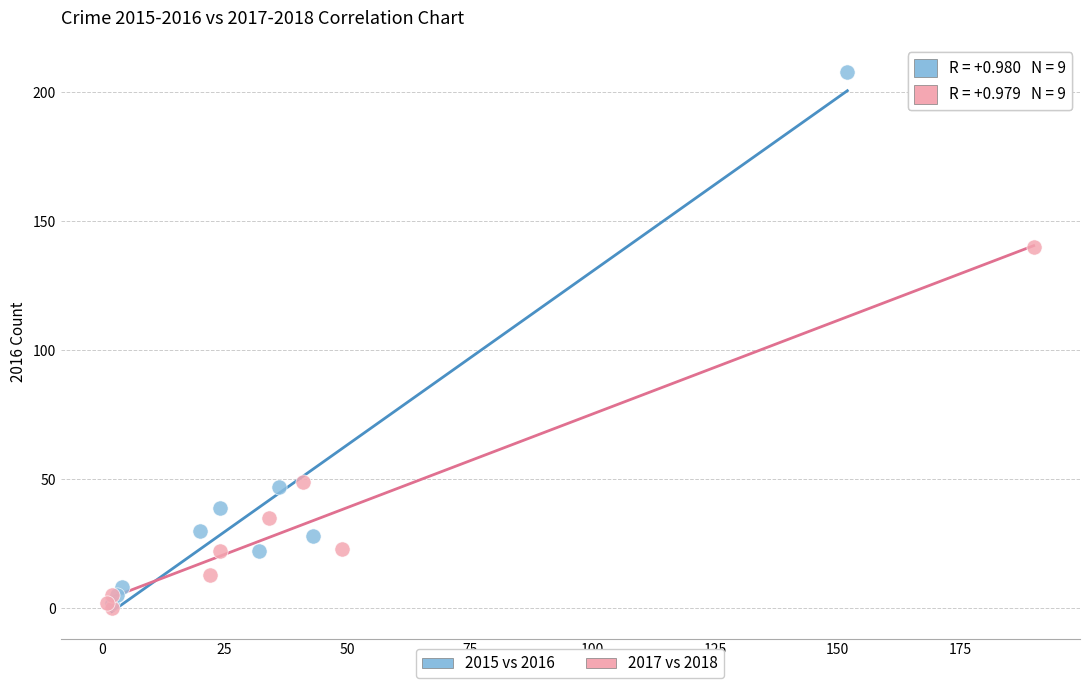

Which series has the widest spread of Y values?

2015 vs 2016